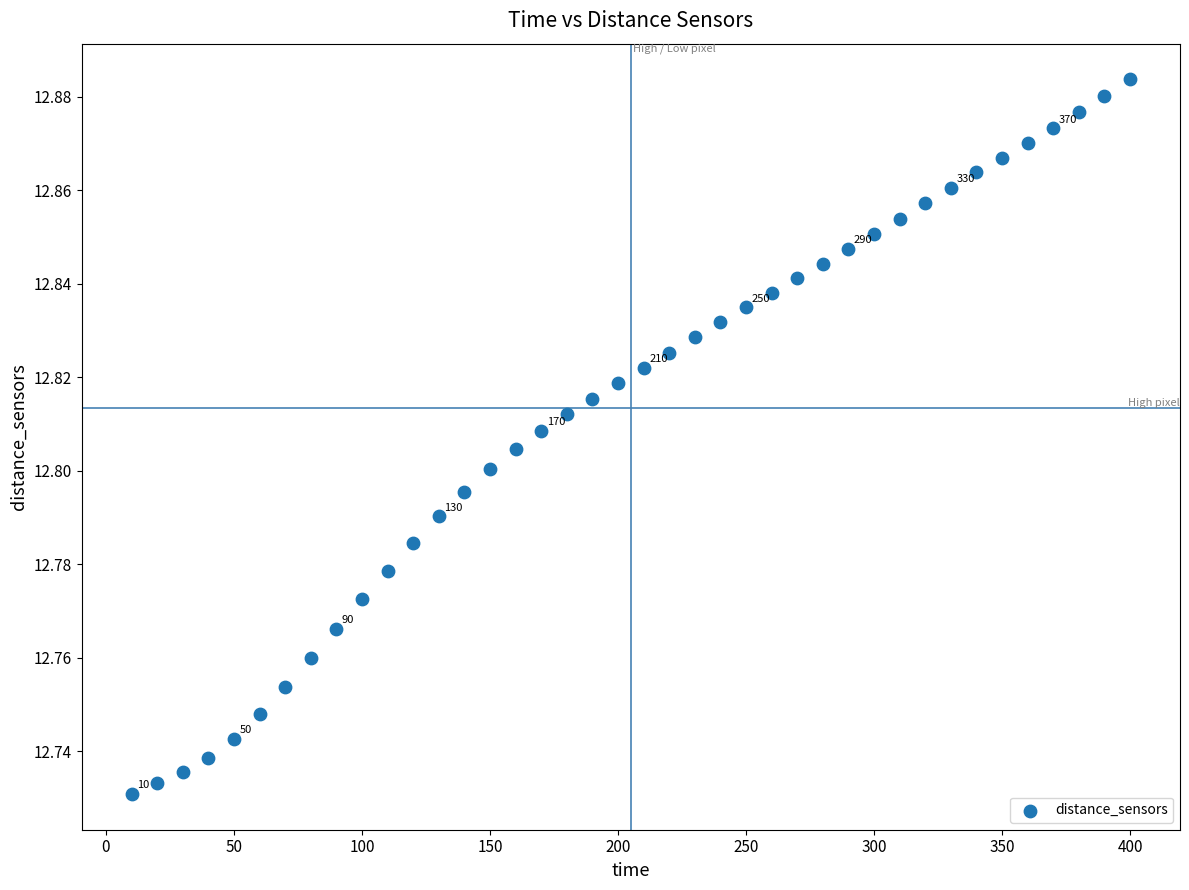

What is the range of X values (max minus min)?

390.0